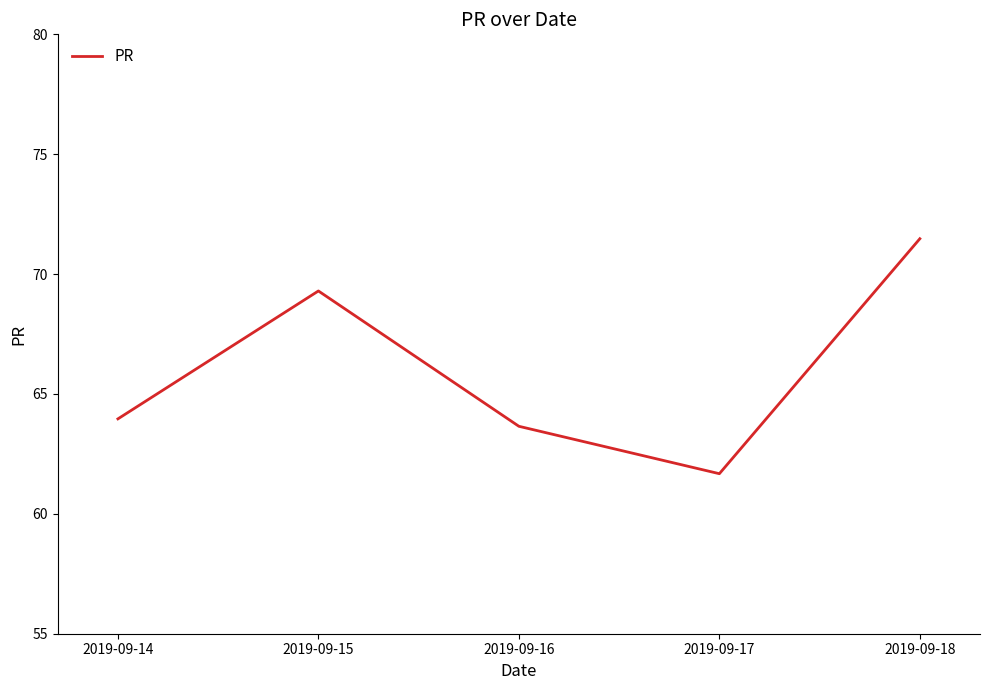

What is the difference between the second highest and second lowest values?

5.6